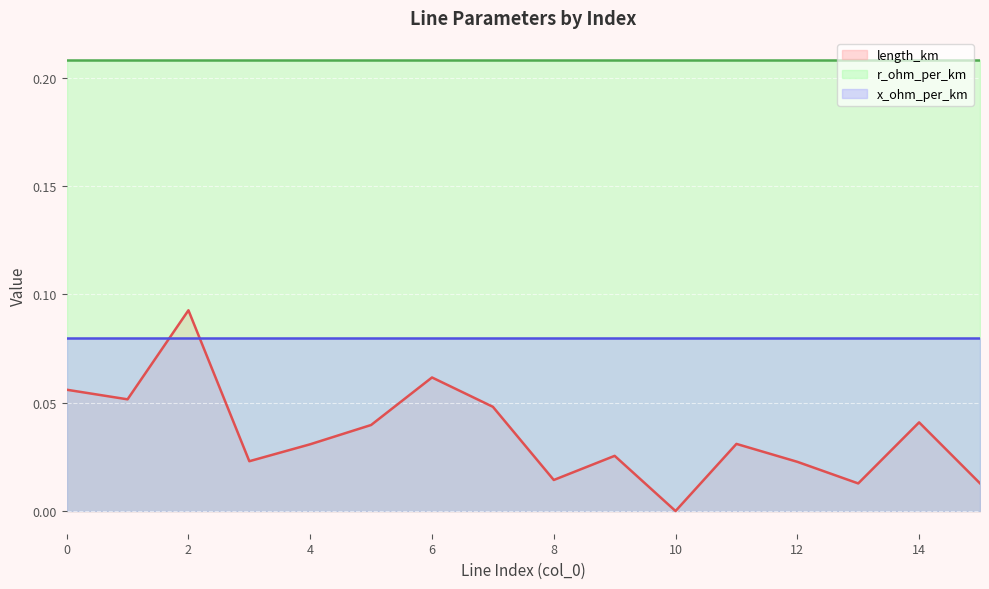

At how many categories does at least one series exceed 0?

16